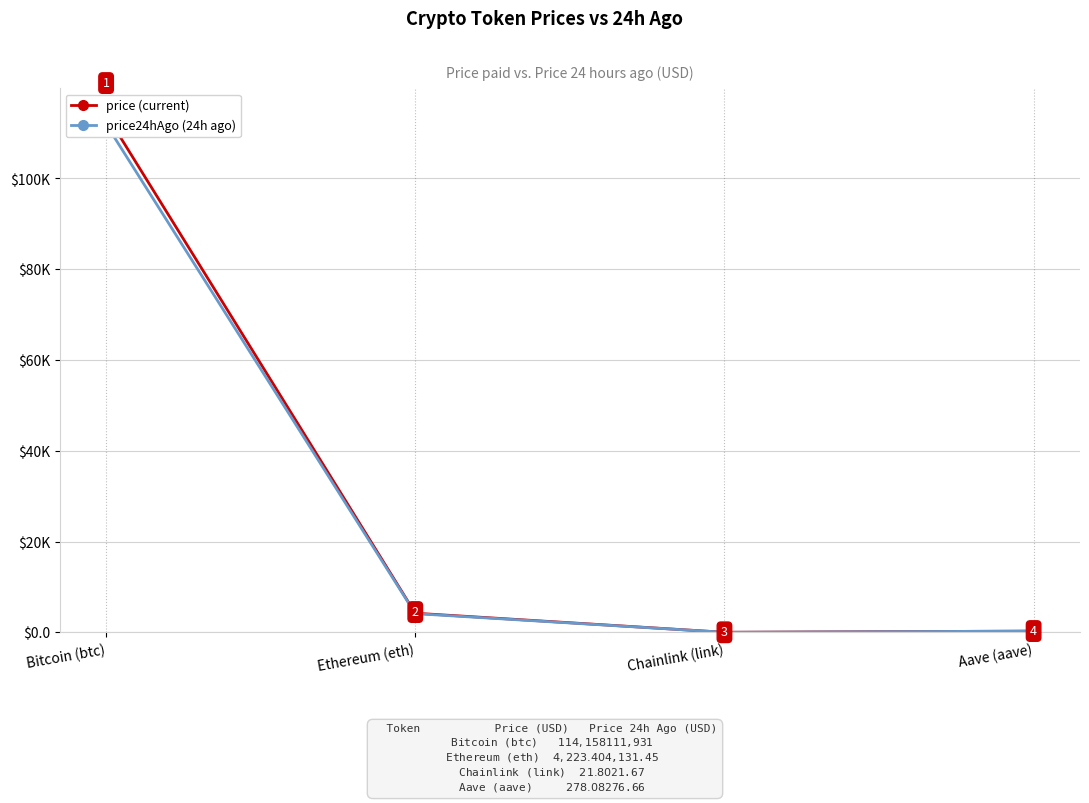

The price24hAgo (24h ago) series shows 21.7 at Chainlink (link). True or false?

True